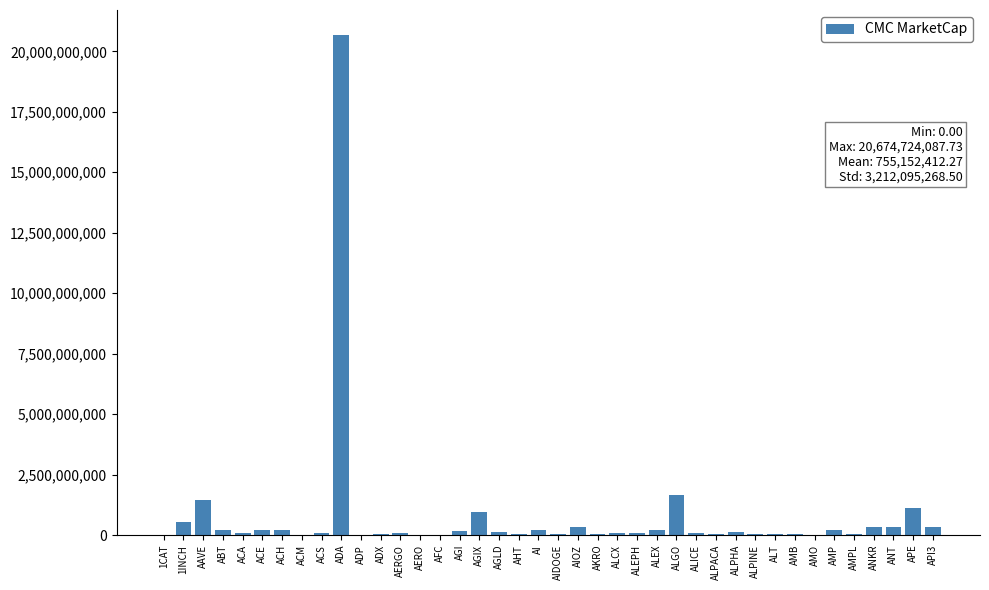

Which label corresponds to the largest value in the chart?

ADA